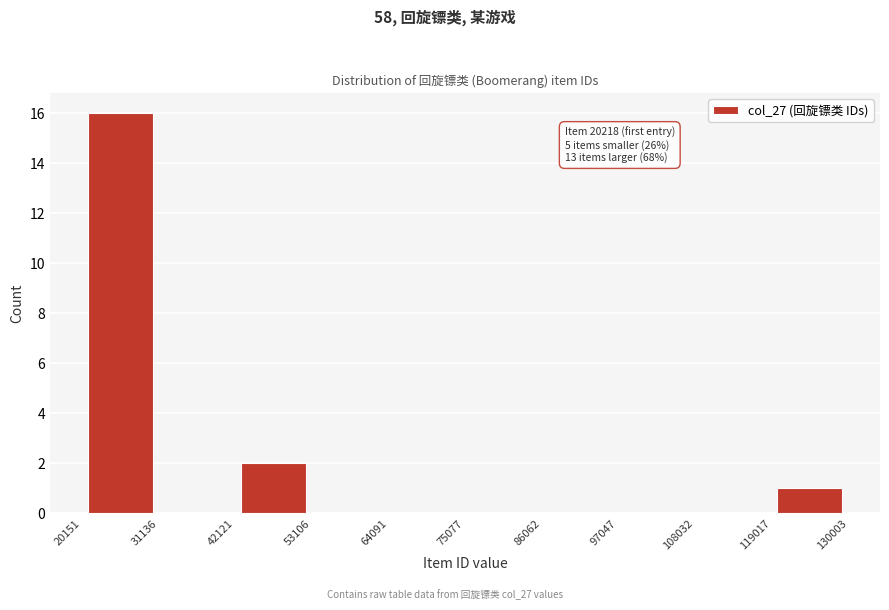

Which range on the x-axis has the tallest bar?

20151 to 31136